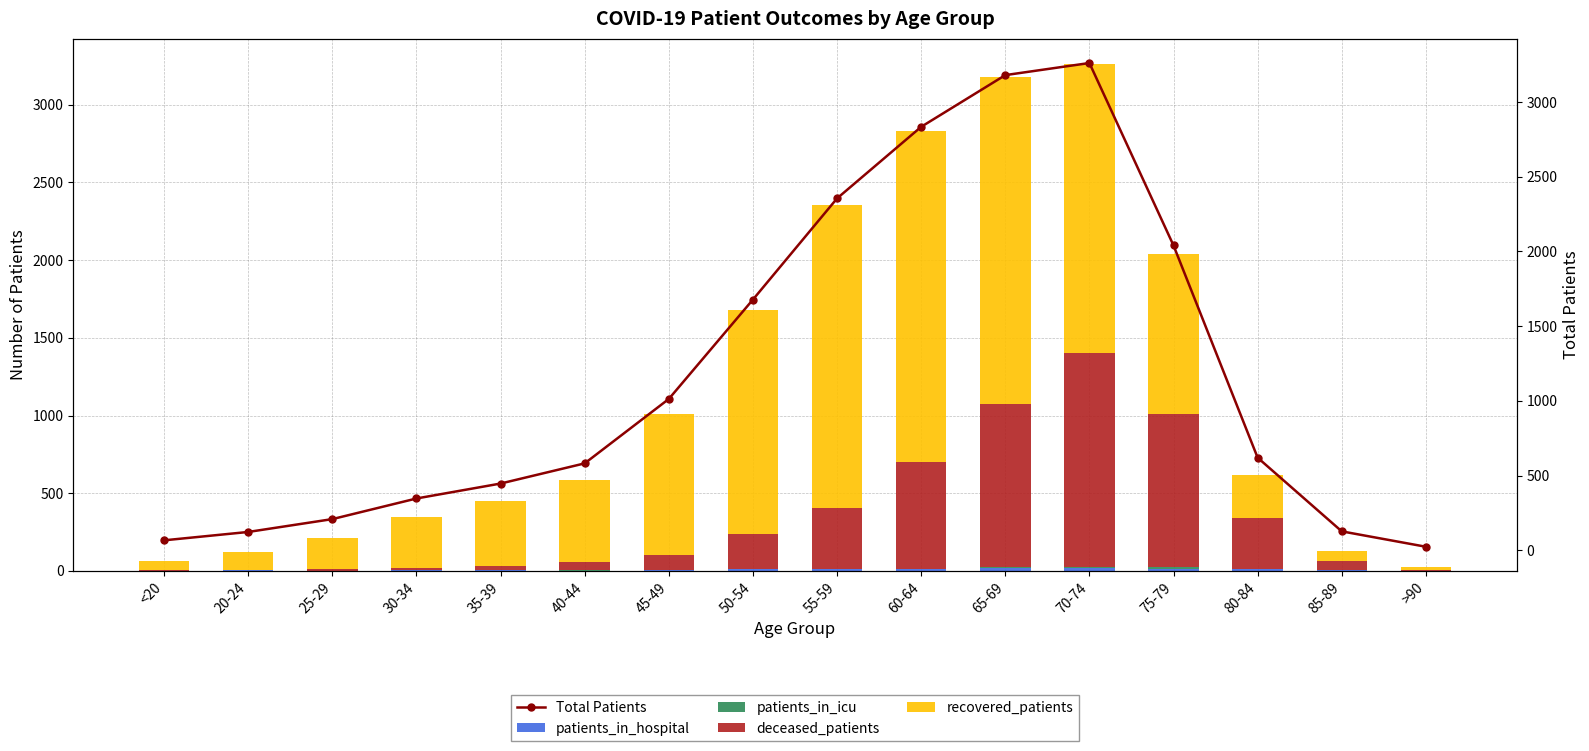

What is the label of the 7th bar from the left?

45-49